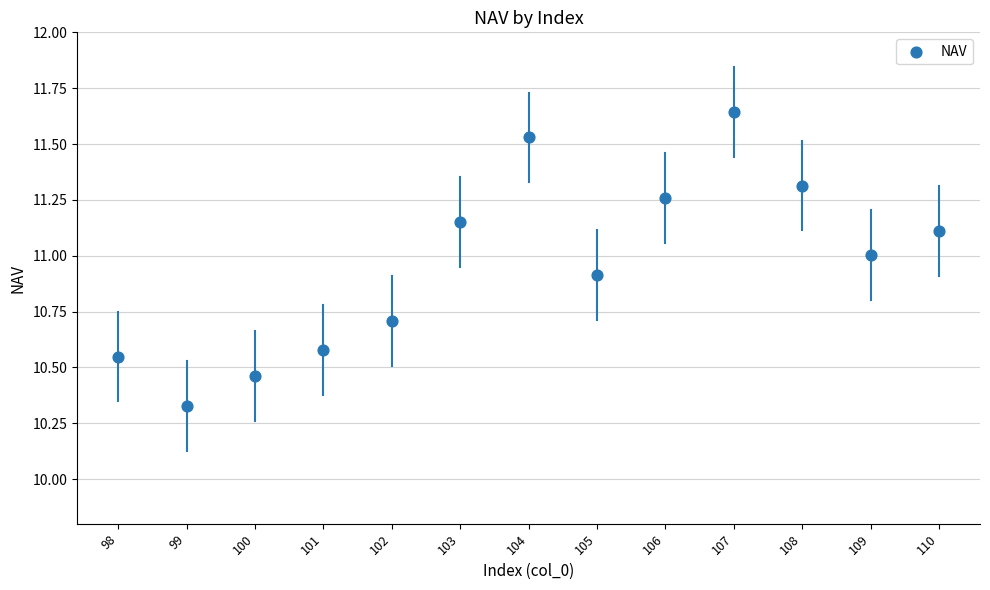

What is the range of X values (max minus min)?

12.0